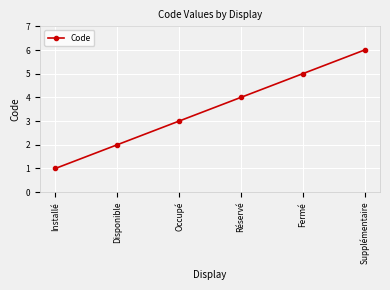

Reading right to left, transcribe all the data shown in this chart.

6	5	4	3	2	1